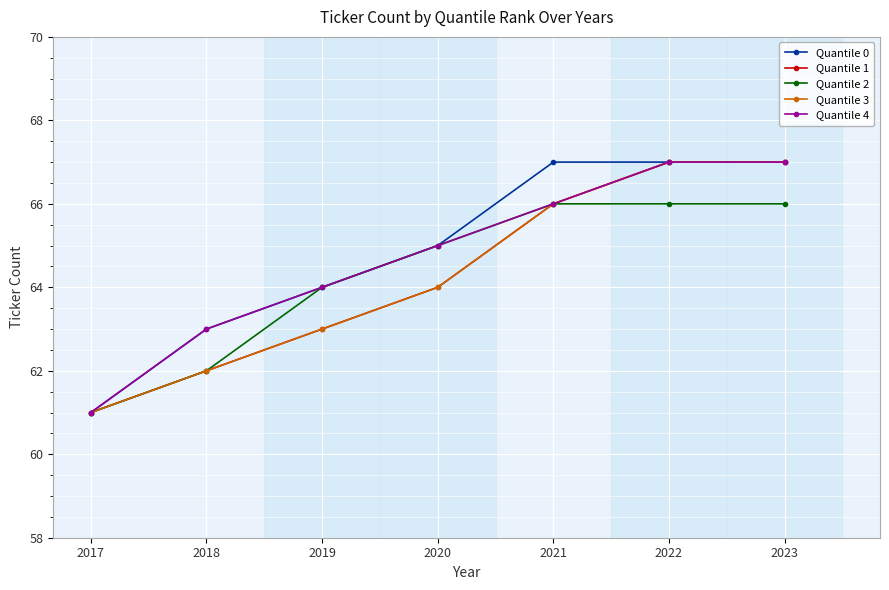

Which series has the largest range (max minus min)?

Quantile 0